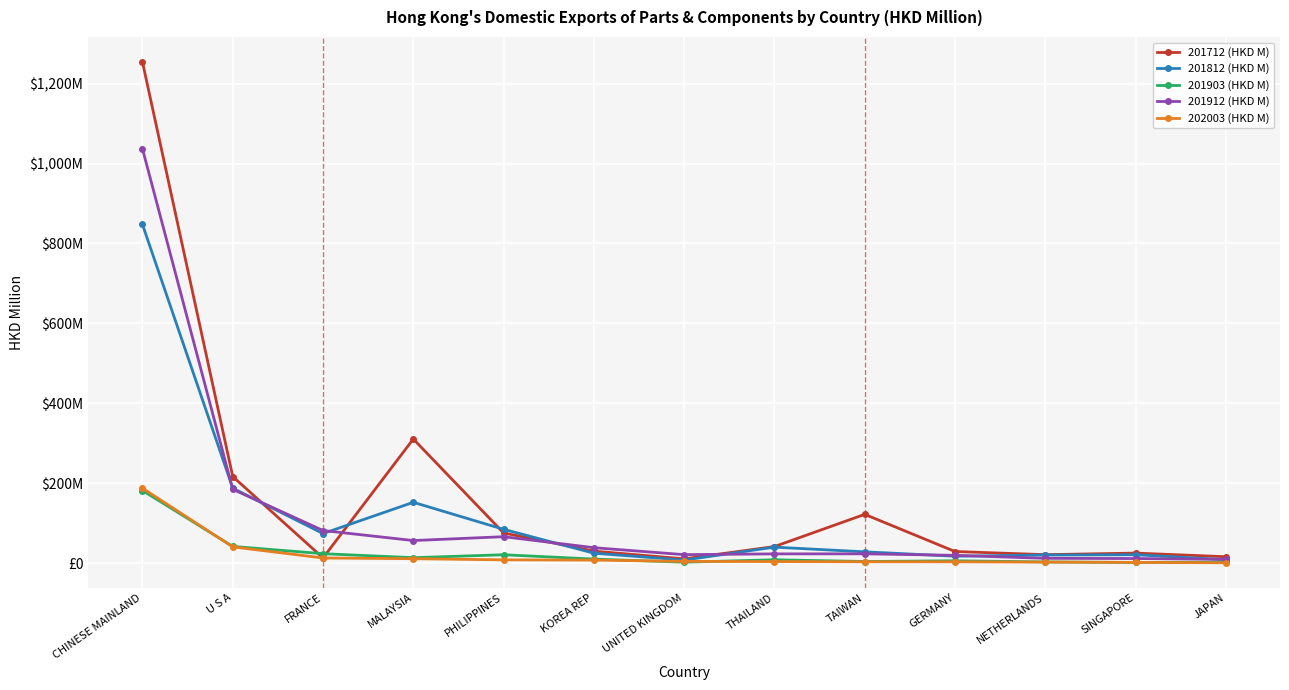

What is the difference between the highest and lowest values at U S A?

175.9